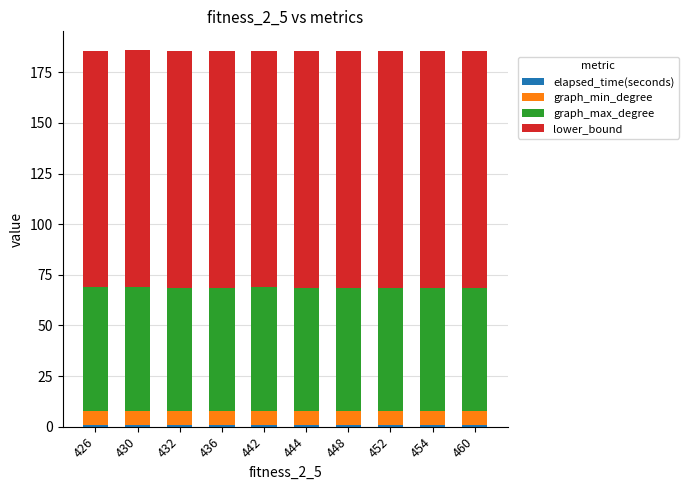

The value of graph_max_degree at 452 is 61.0. True or false?

True